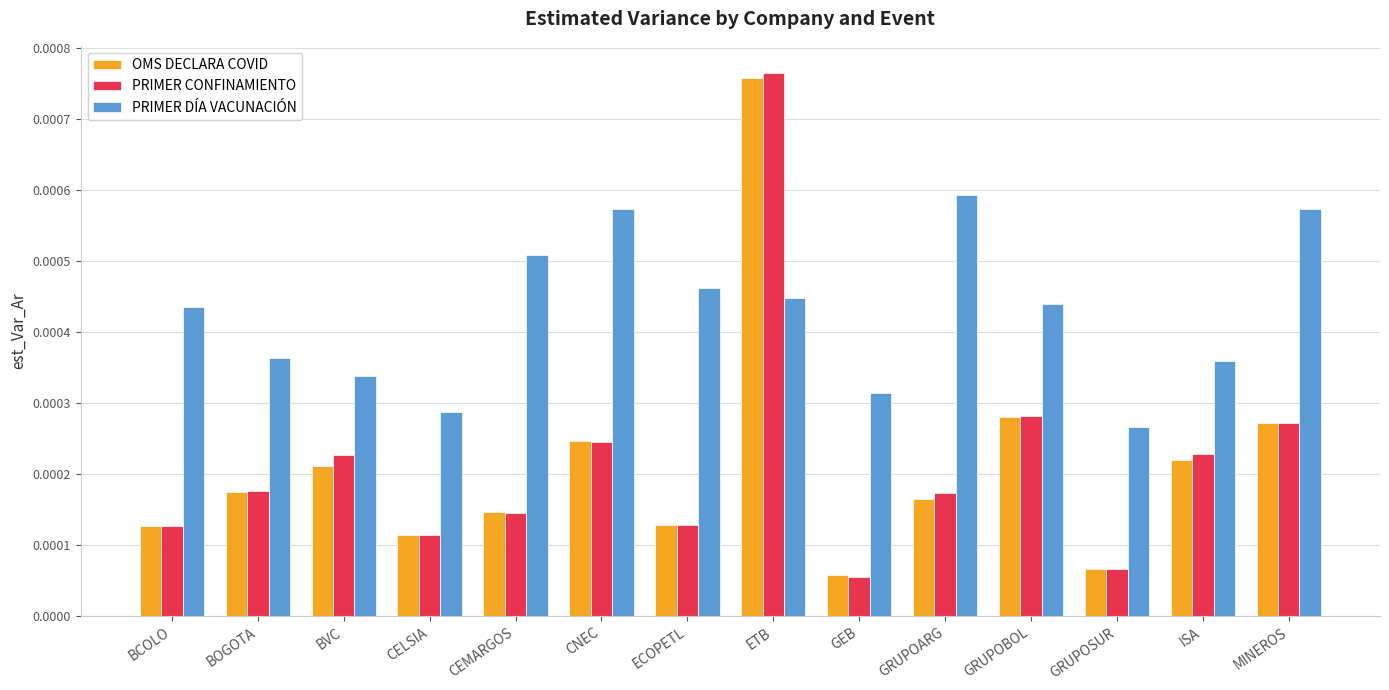

At how many categories does at least one series exceed 0?

14